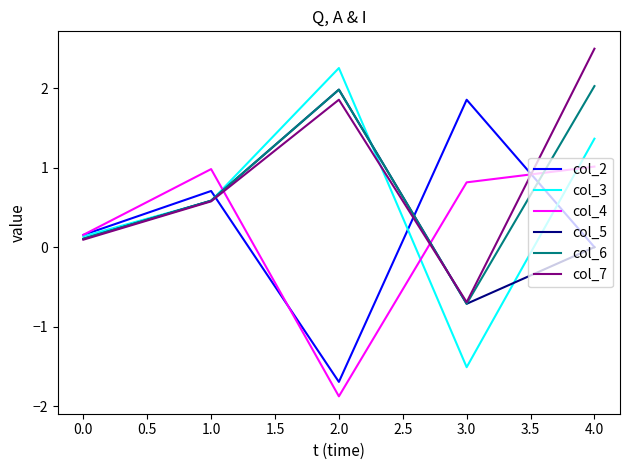

Does the chart display data point markers on the line(s)?

No